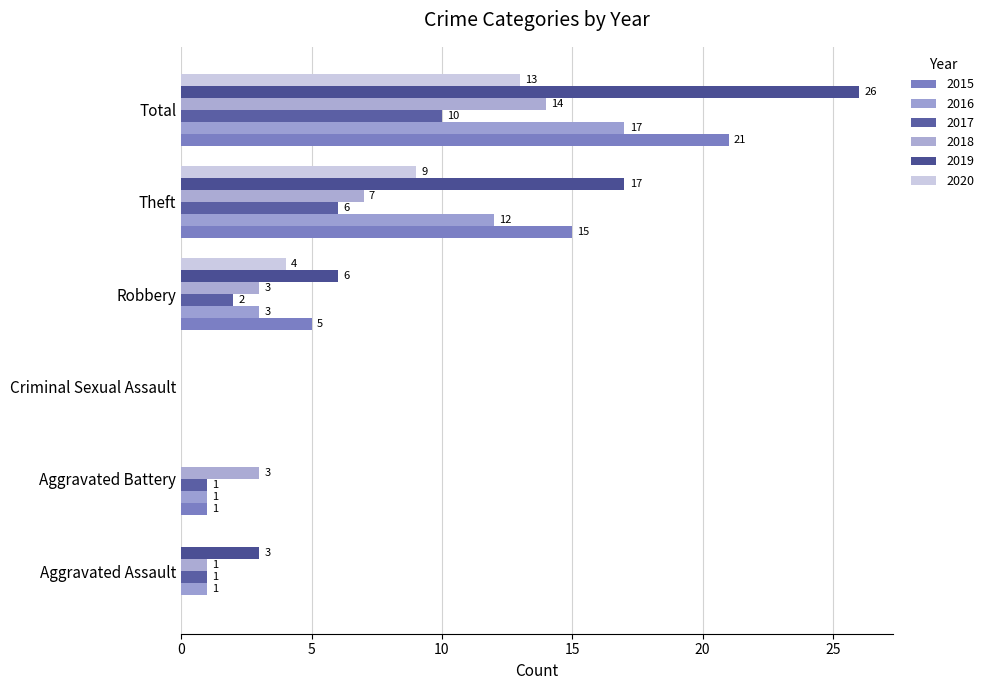

What is the value of the 2016 bar at the 2nd from the left?

1